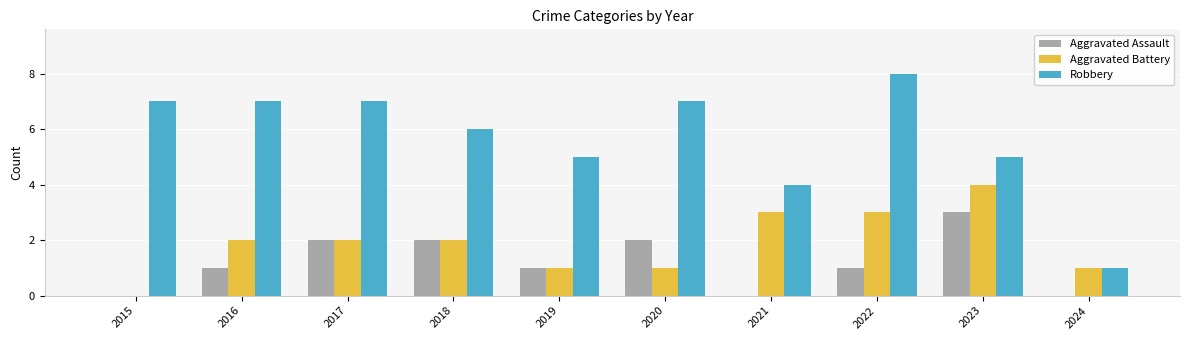

Is the value of Aggravated Assault at 2015 greater than the value of Aggravated Battery at 2020?

No